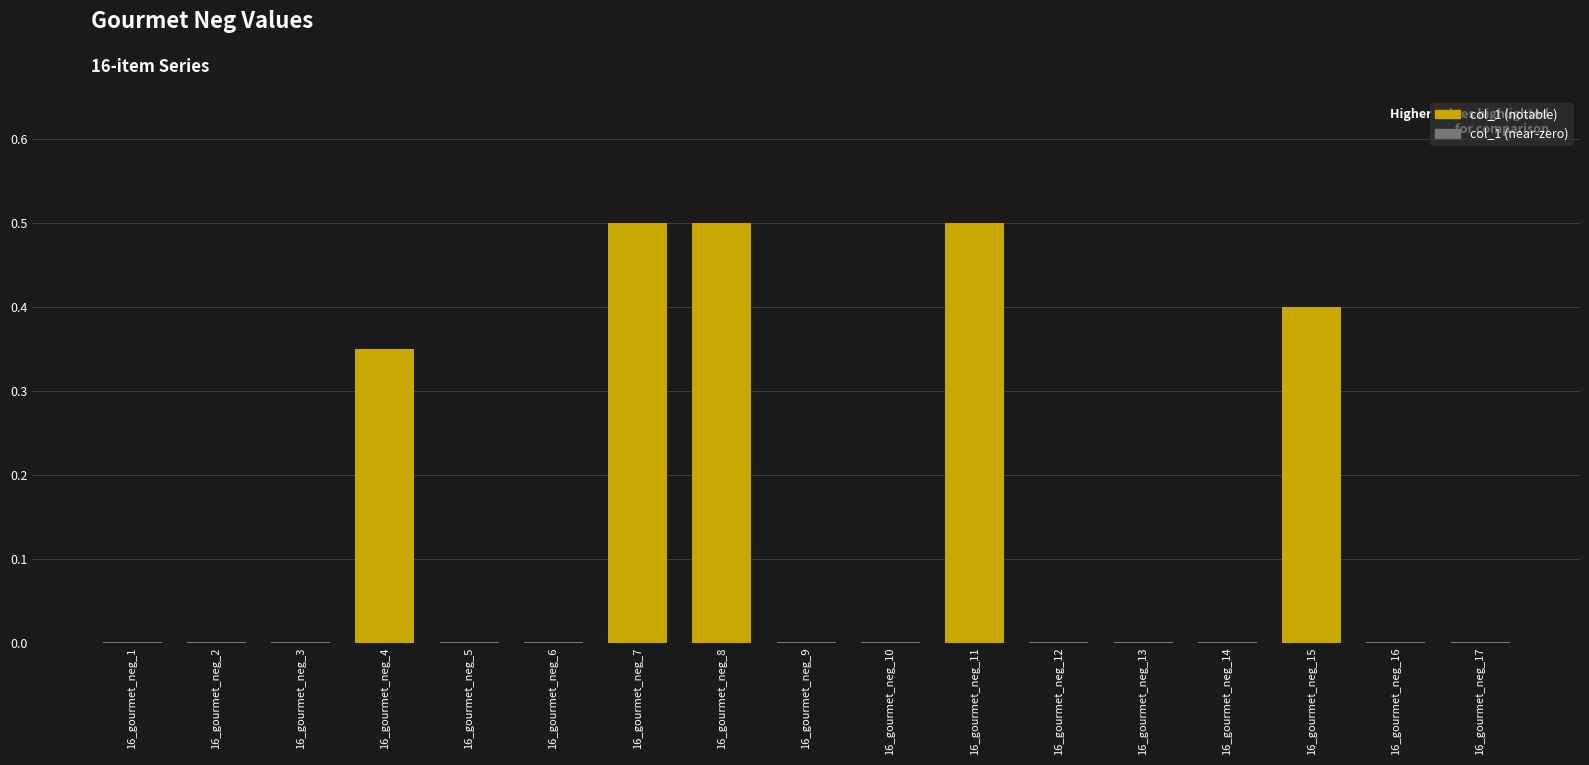

What is the maximum value shown in the chart?

0.5